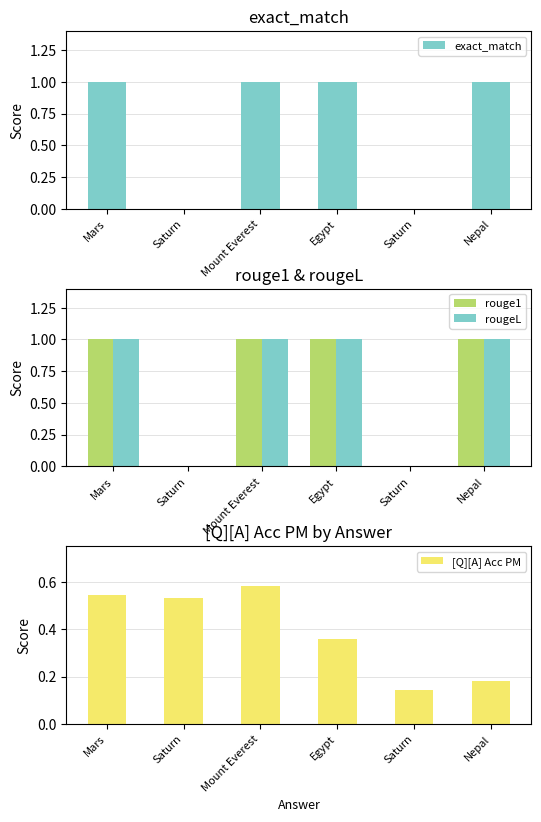

What is the label of the 3rd bar from the right?

Egypt